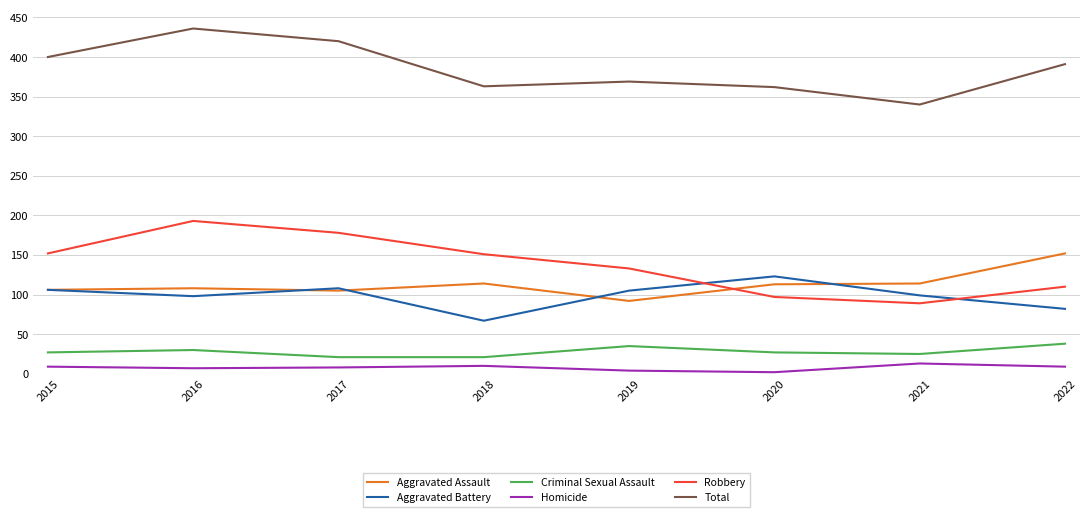

What is the difference between the second highest and second lowest values in the Homicide series?

6